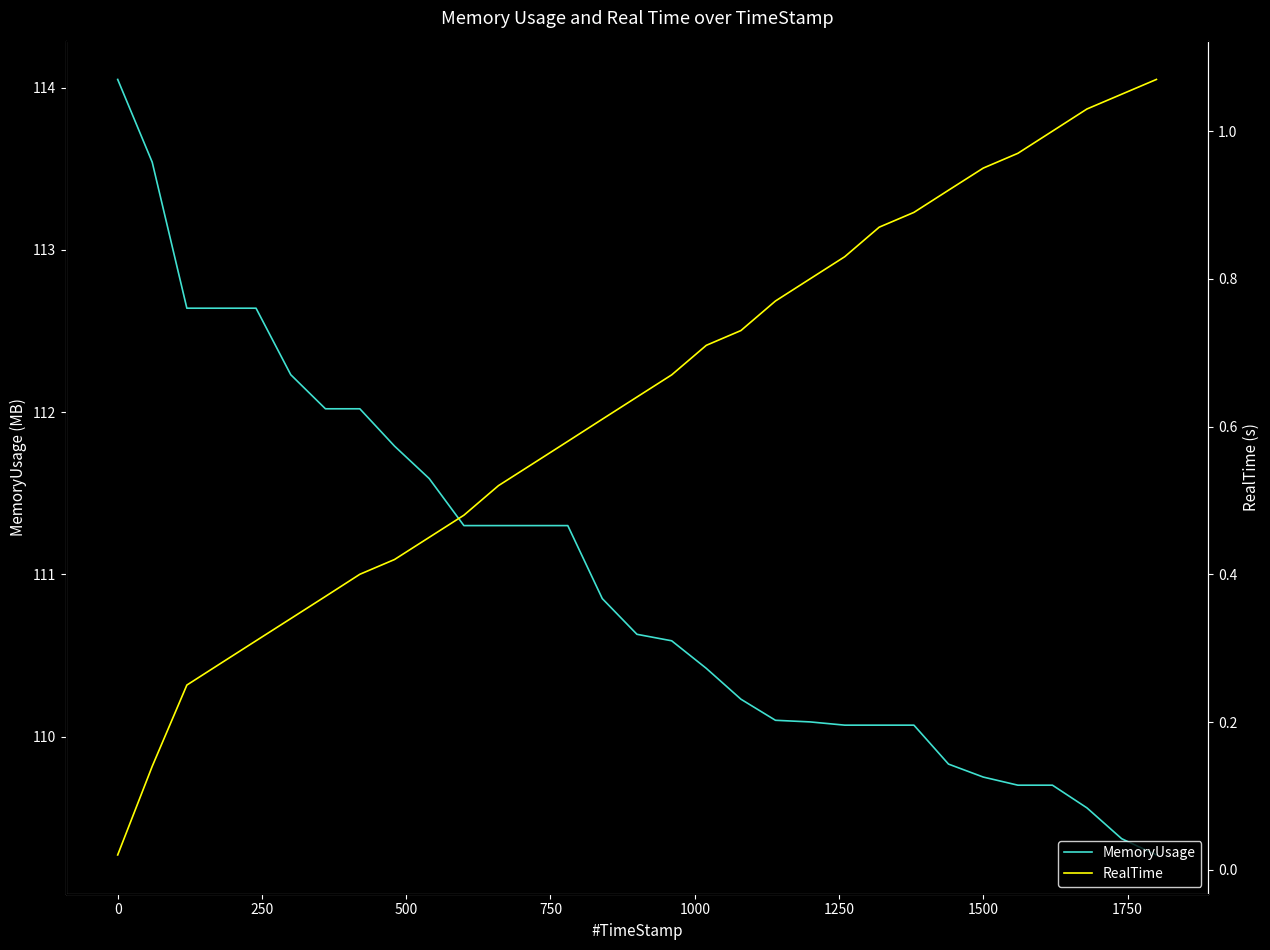

What is the minimum value for MemoryUsage?

109.3